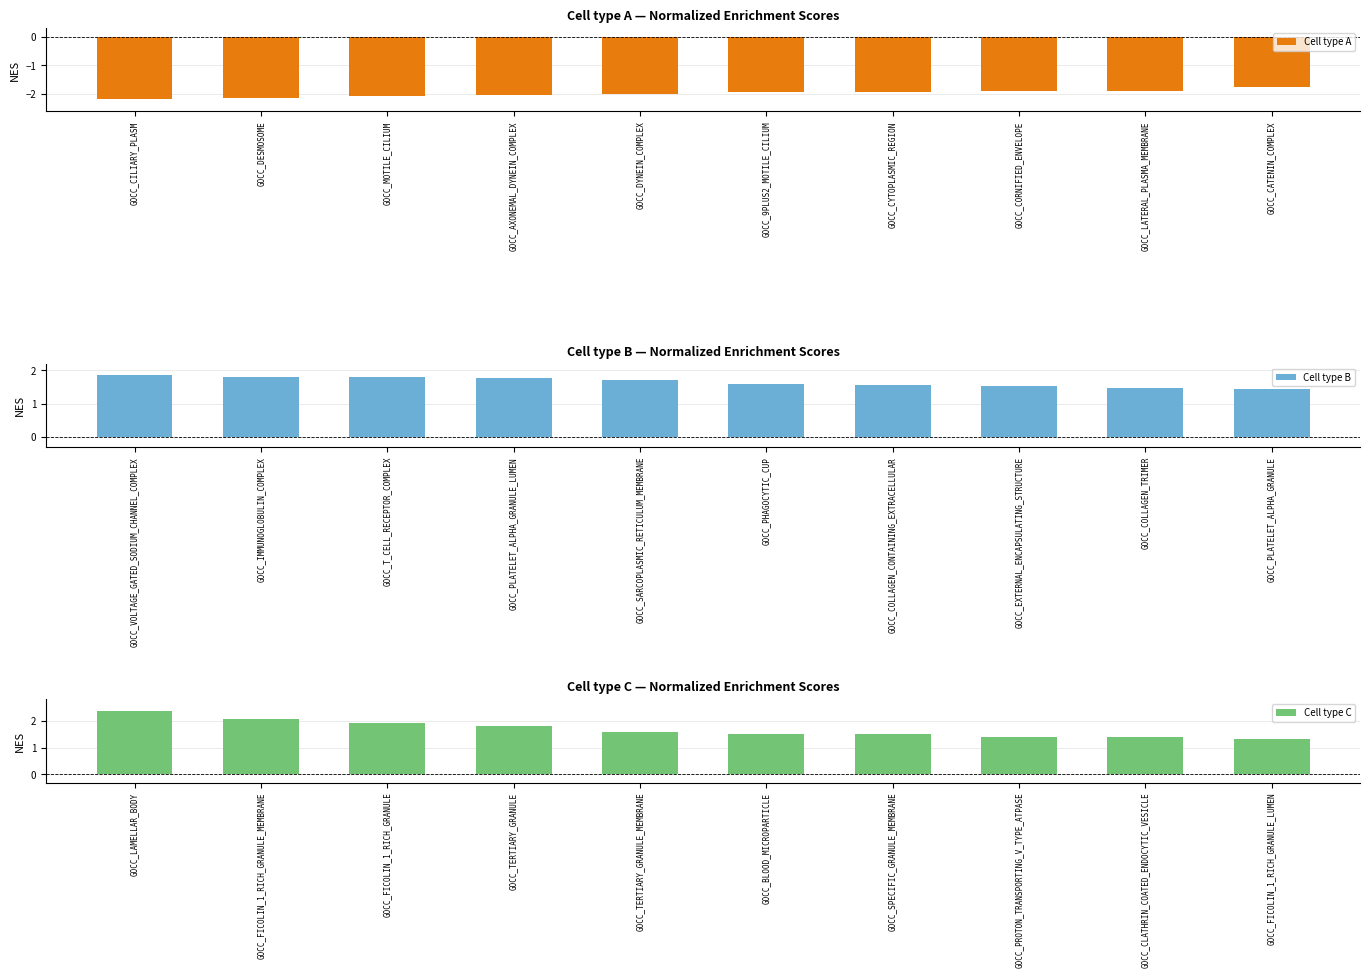

Reading left to right, transcribe all the data shown in this chart.

Cell type A: -2.2	-2.1	-2.1	-2.0	-2.0	-1.9	-1.9	-1.9	-1.9	-1.8
Cell type B: 1.9	1.8	1.8	1.8	1.7	1.6	1.6	1.5	1.5	1.4
Cell type C: 2.4	2.1	1.9	1.8	1.6	1.5	1.5	1.4	1.4	1.3